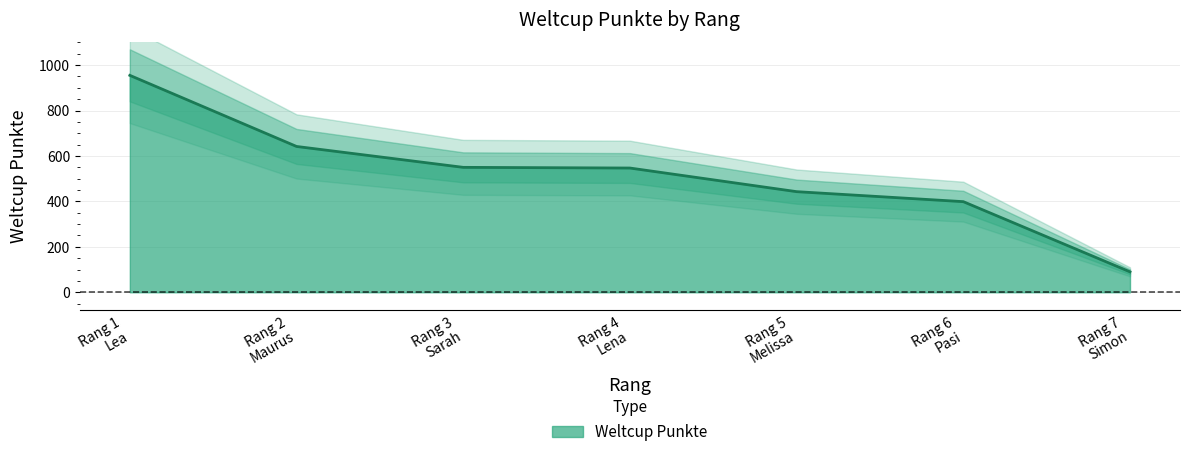

What is the maximum value for Weltcup Punkte?

955